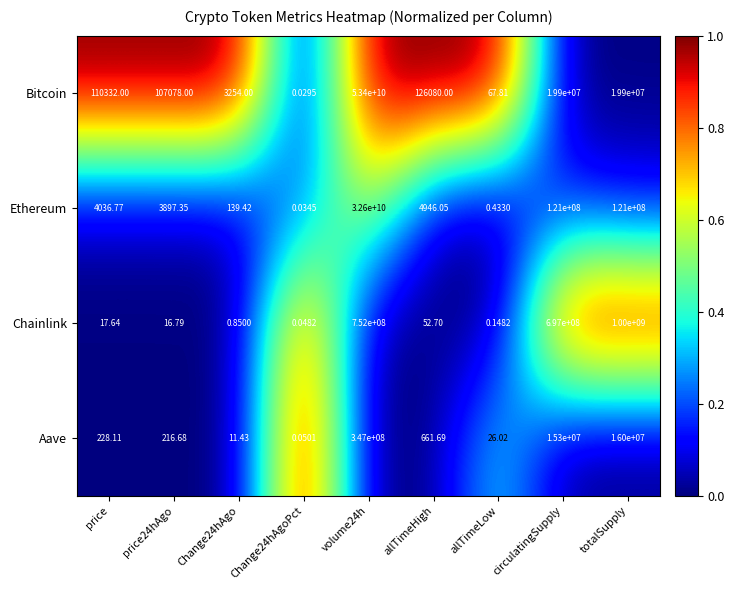

List the series in order of their peak value, lowest first.

Aave, Chainlink, Ethereum, Bitcoin